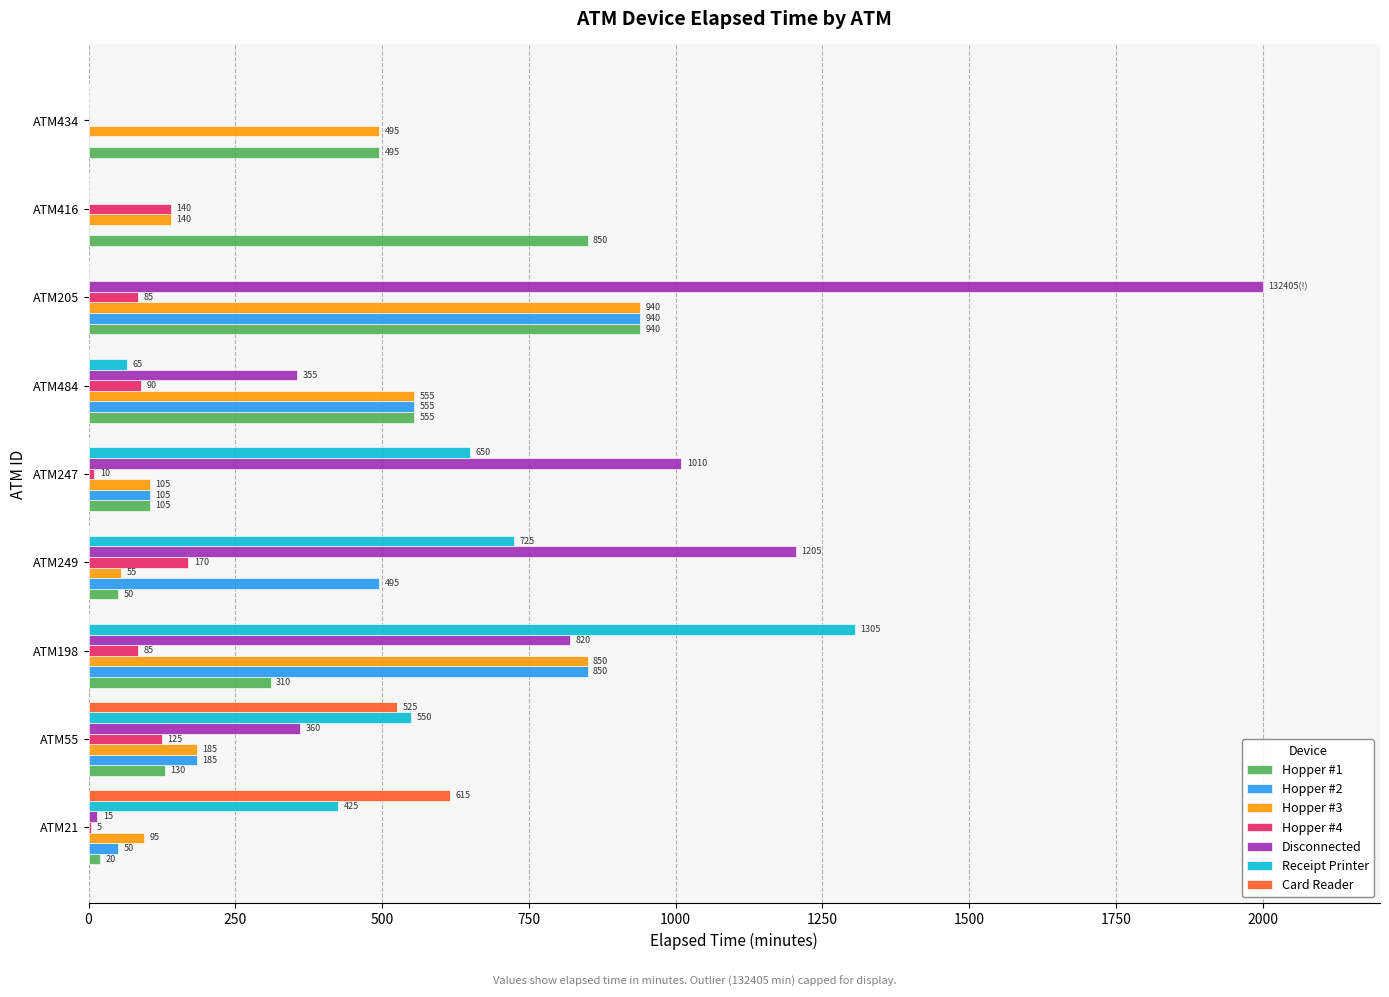

Count the number of data series in this chart.

7